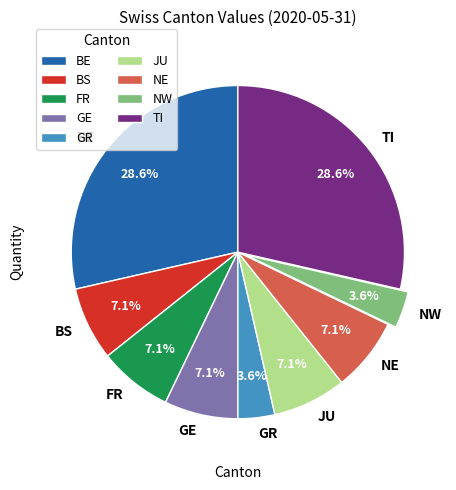

Does BS account for over 50% of the chart?

No